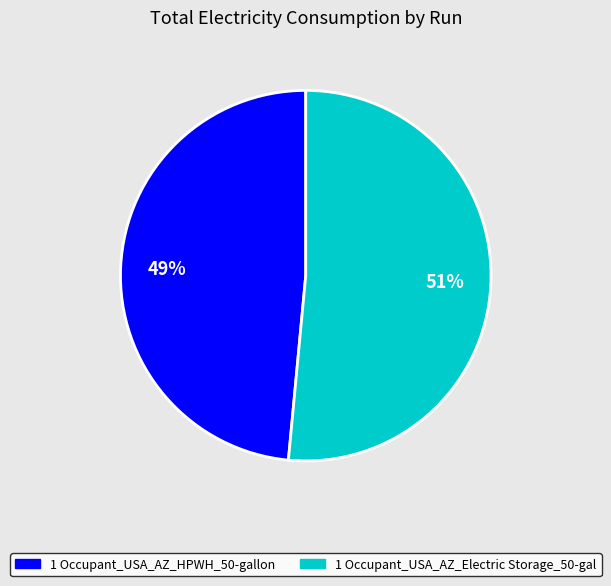

To the nearest percent, what is the combined percentage of 1 Occupant_USA_AZ_Electric Storage_50-gal and 1 Occupant_USA_AZ_HPWH_50-gallon?

100%